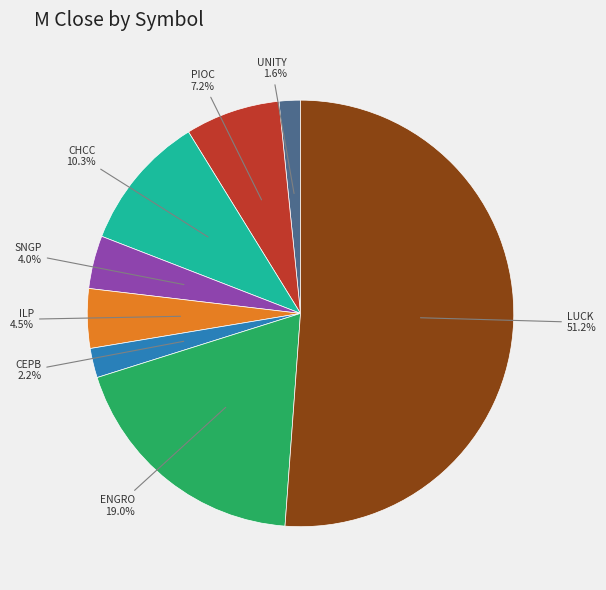

Is there any slice that represents more than half of the pie?

Yes